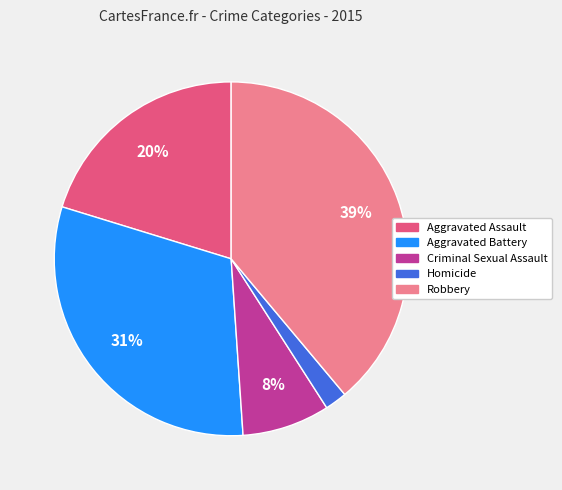

Do Criminal Sexual Assault and Aggravated Assault together represent more than half of the pie?

No